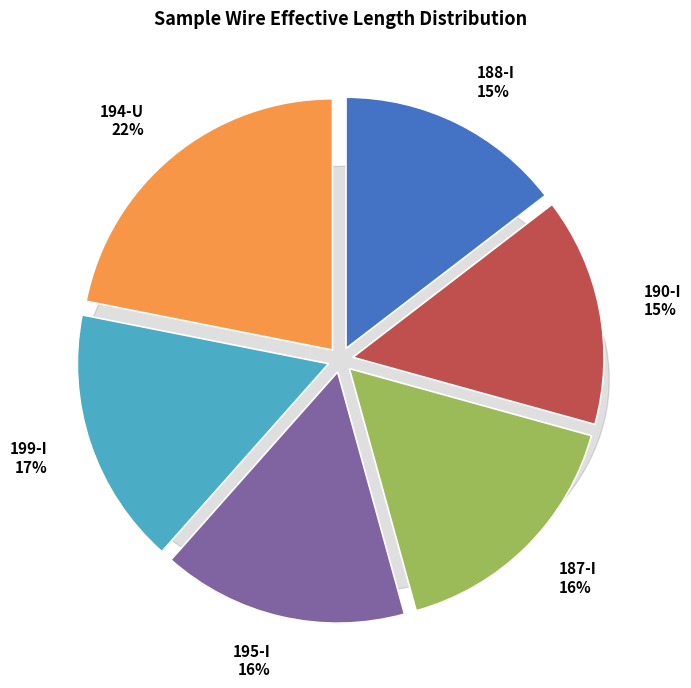

Do 195-I and 187-I together represent more than half of the pie?

No